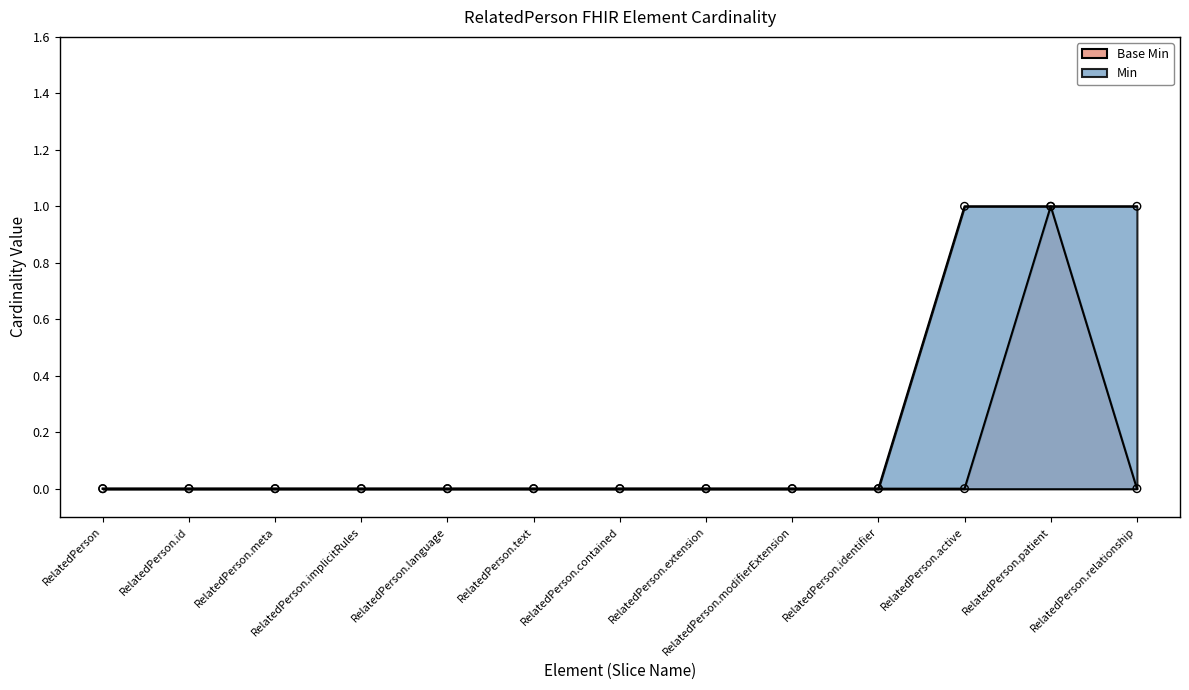

What are all the series names shown in the legend?

Min, Base Min